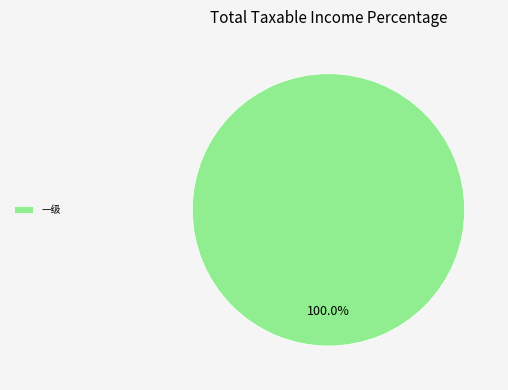

Does 一级 represent more than half of the total?

Yes